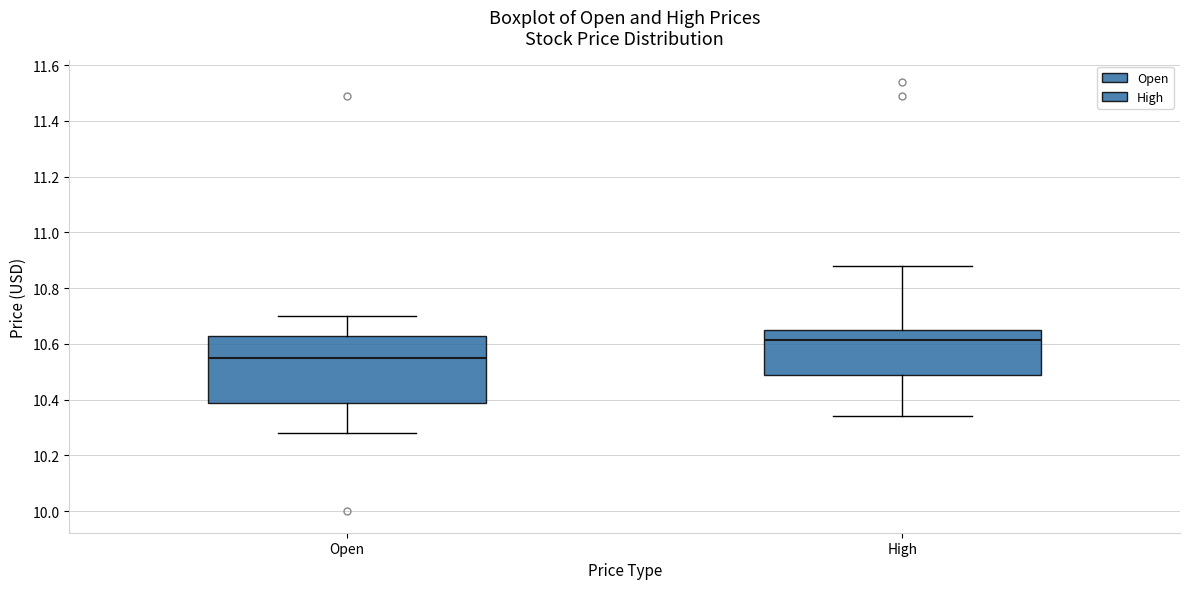

Comparing the boxes themselves (not the whiskers), which one is the tallest?

Open